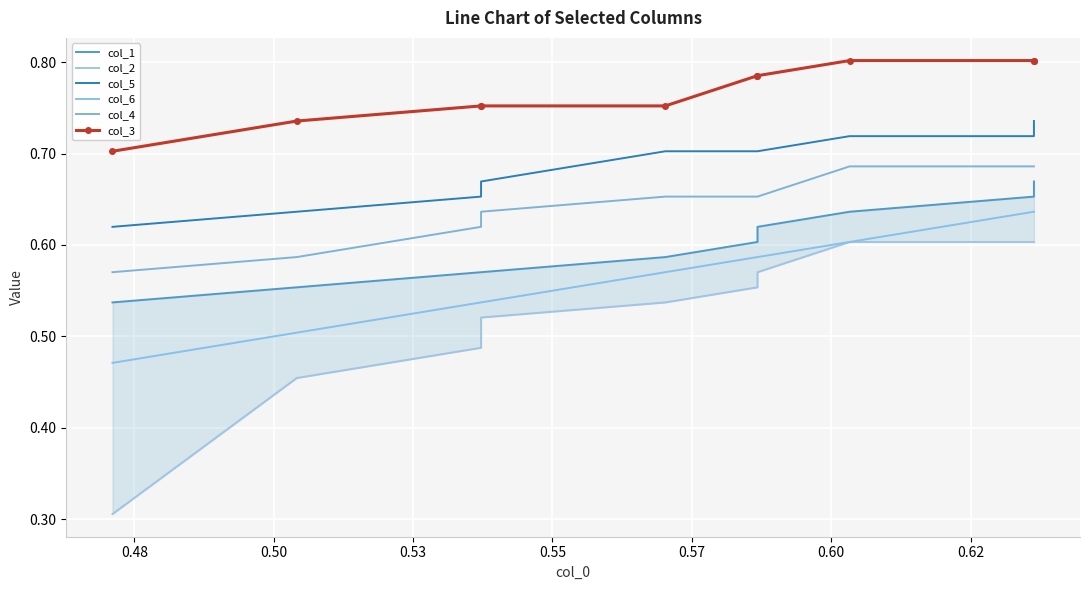

What is the average value of the col_5 series?

0.7